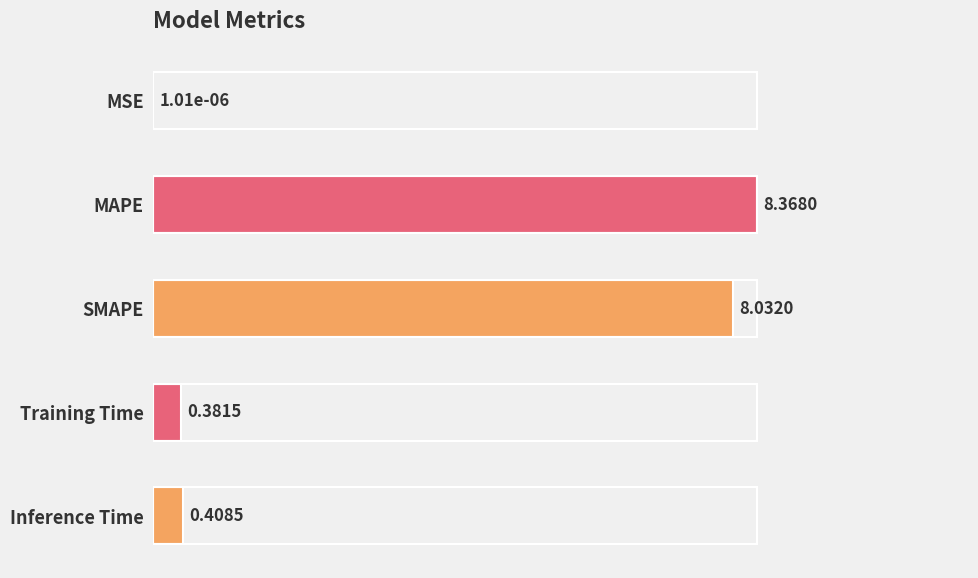

Are the bars horizontal?

Yes